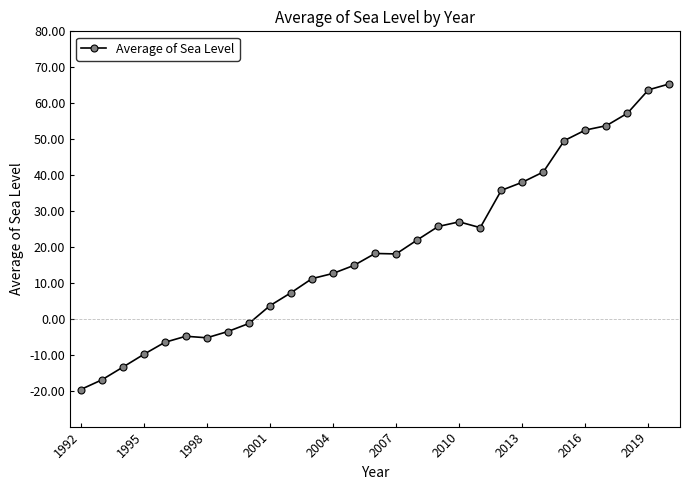

True or false: there are more than 1 points higher than both neighbors.

True